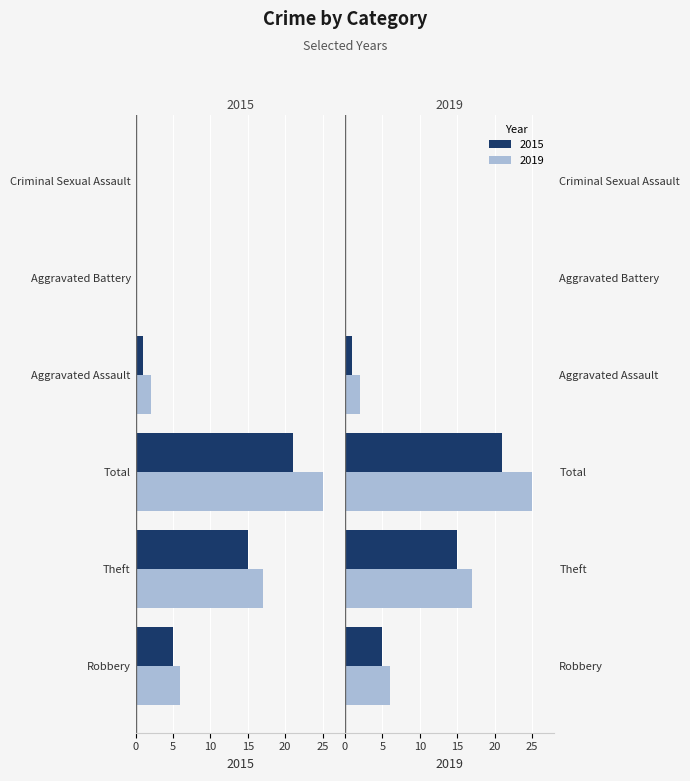

What is the label of the 5th bar from the left?

Aggravated Battery